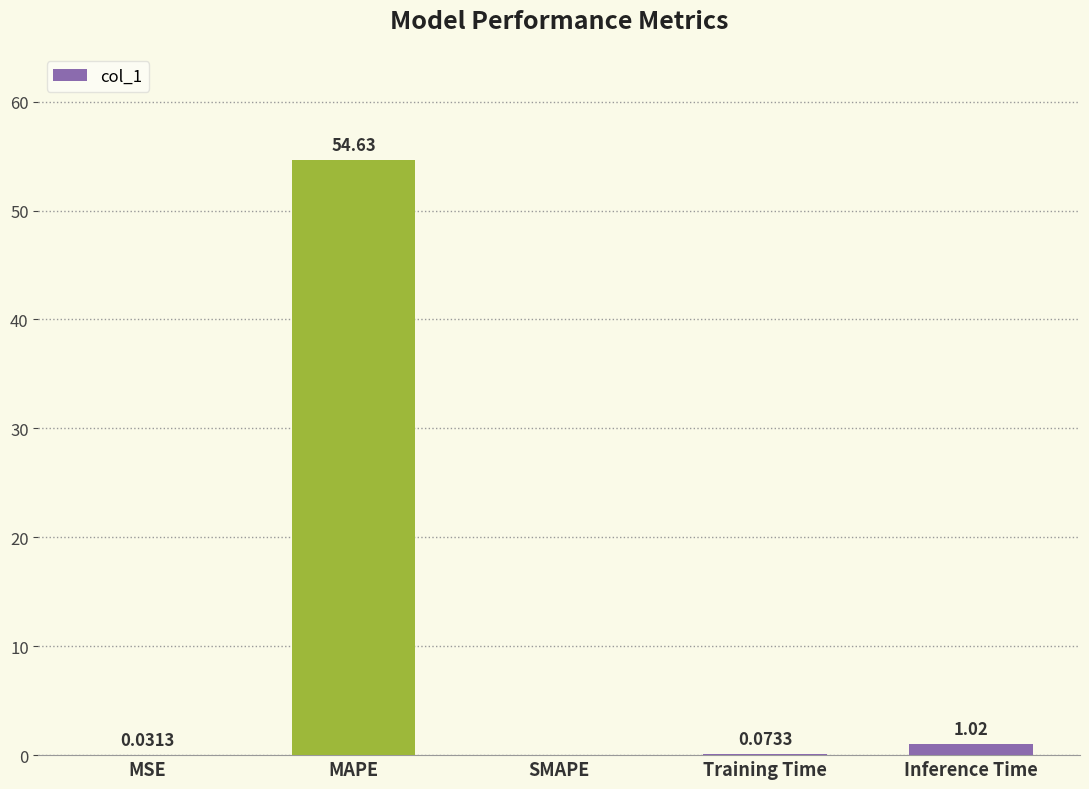

The value at SMAPE is -29.9. True or false?

False